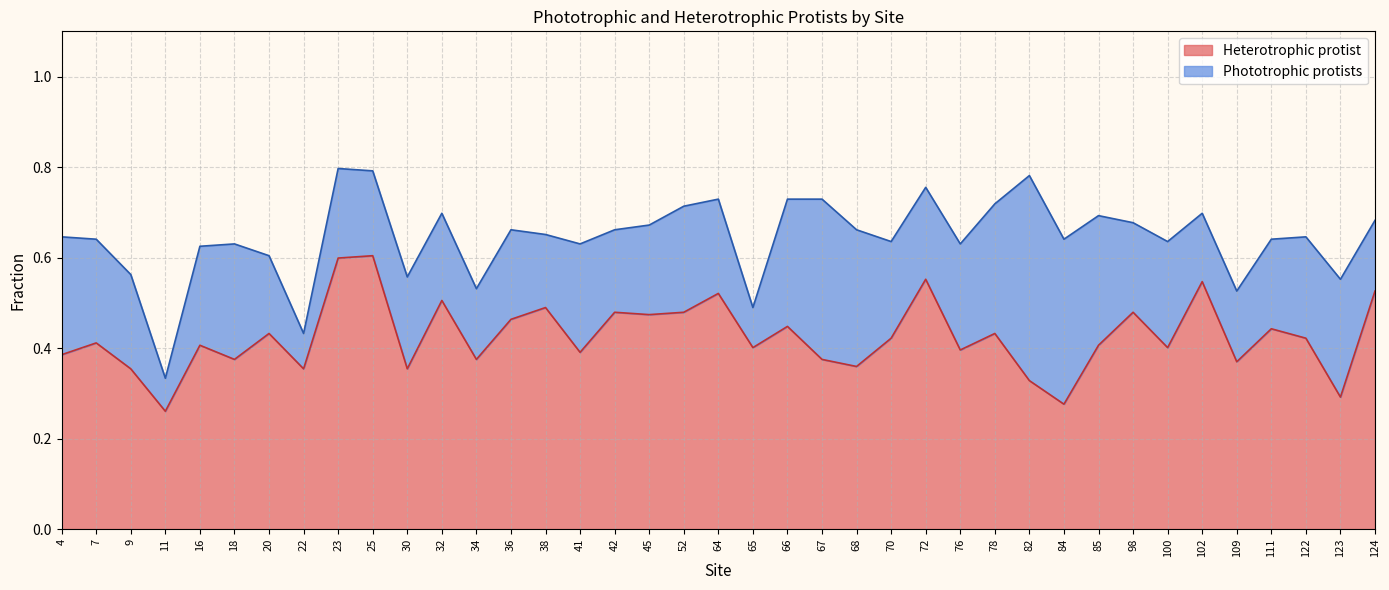

Which category has the highest value across all series?

25